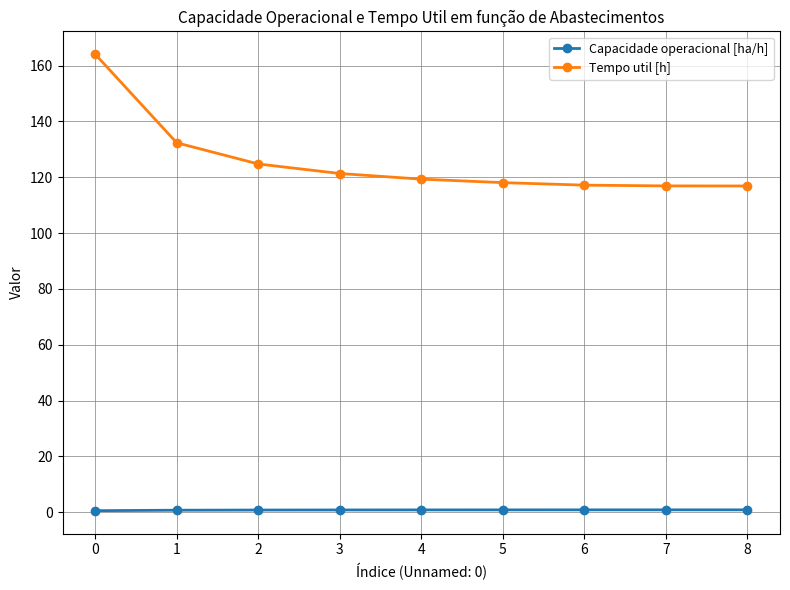

What is the maximum value for Tempo util [h]?

164.1